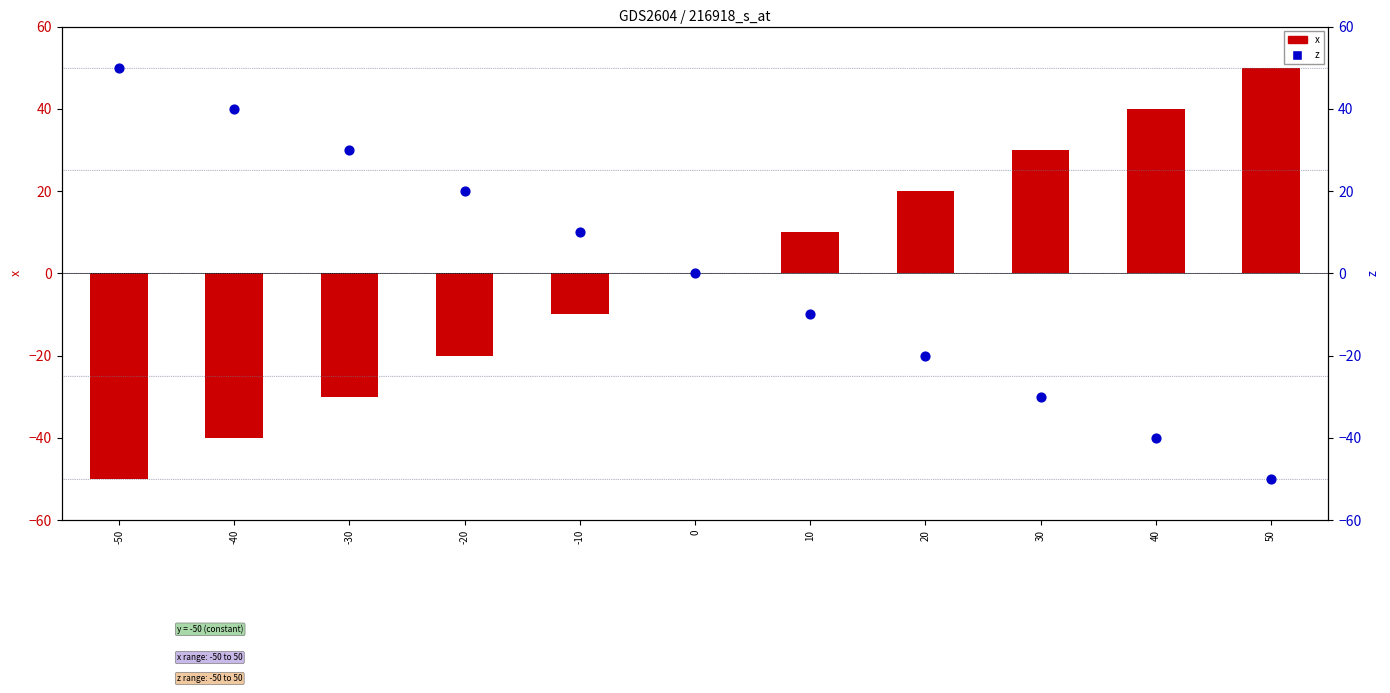

What are all the series names shown in the legend?

x, z